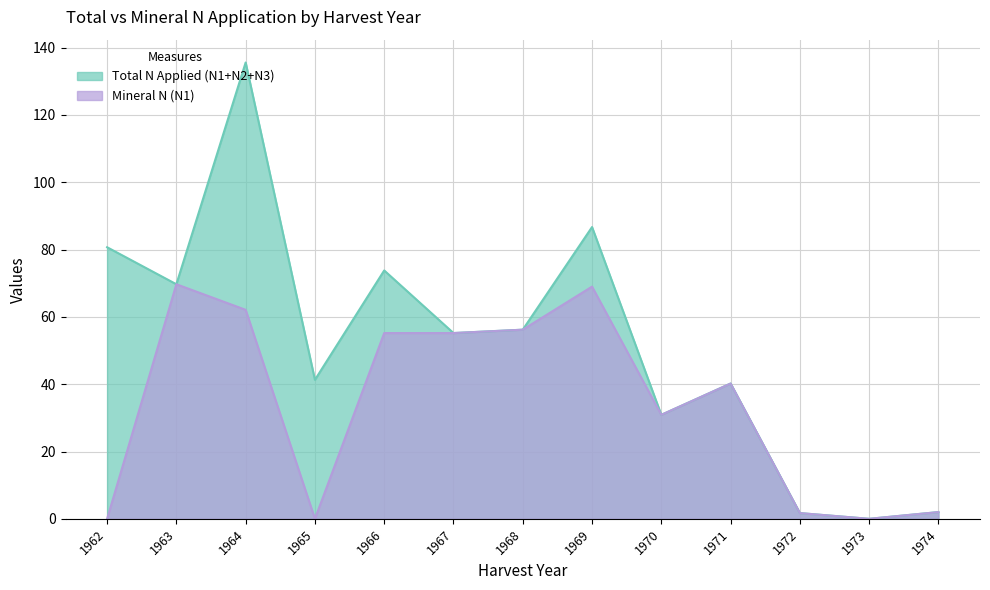

In Mineral N (N1), how many points are higher than both neighbors (excluding endpoints)?

3